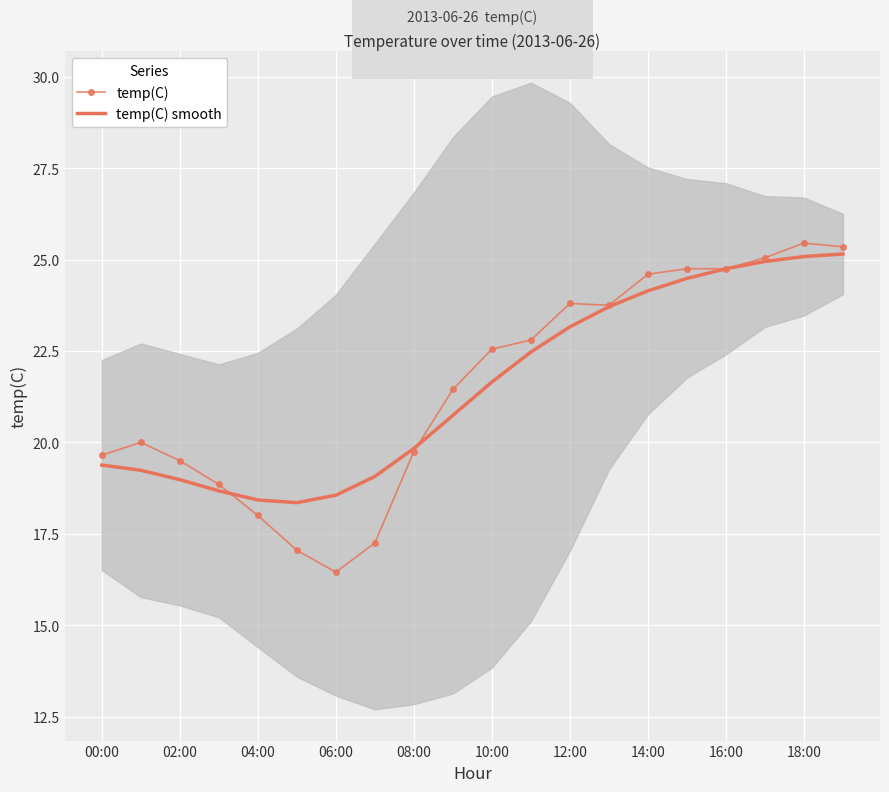

What is the difference between the highest and lowest values at 15?

0.3